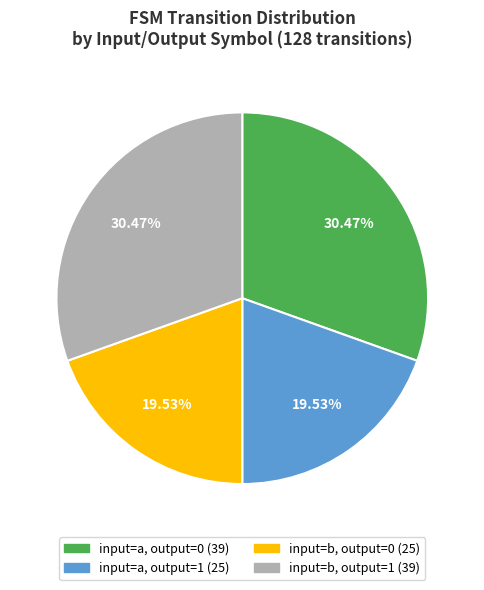

What percentage is the input=a, output=0 slice, to the nearest percent?

30%